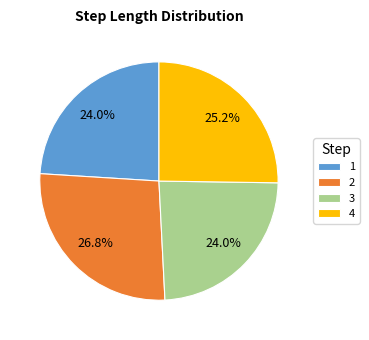

To the nearest percent, what percentage of the pie is 2?

27%